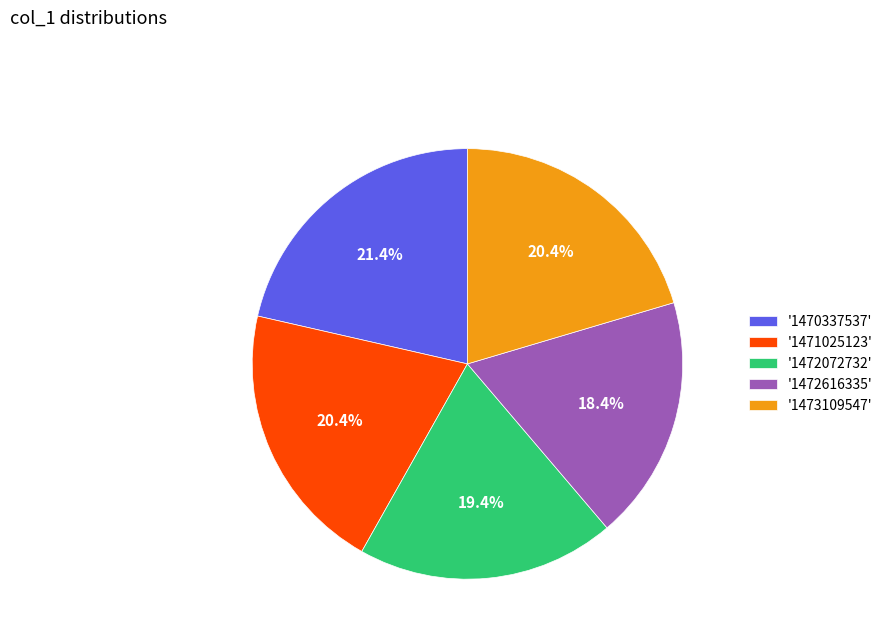

How much of the chart is everything except '1471025123'?

79.6%